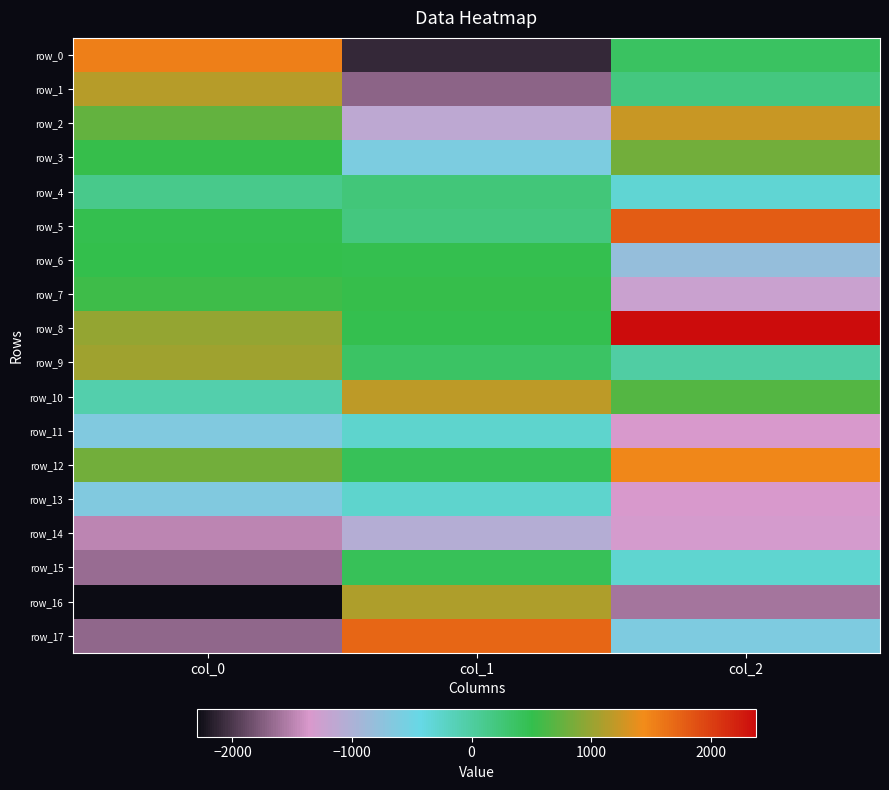

At which label is row_12 closest to 959?

col_0